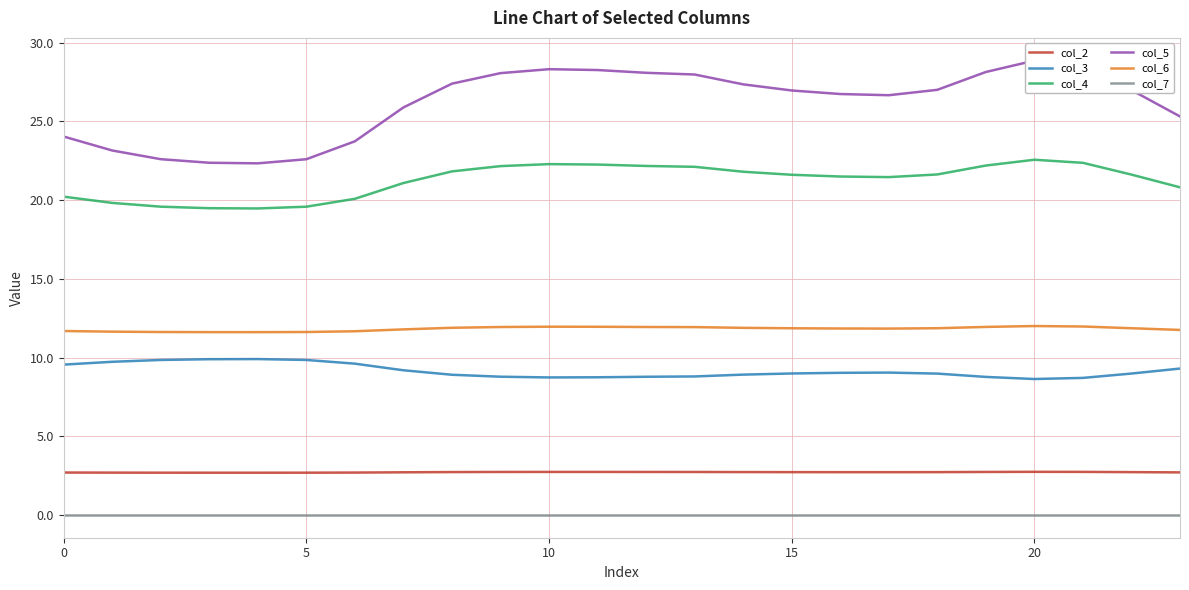

Which has a higher value, 15 or 19?

19